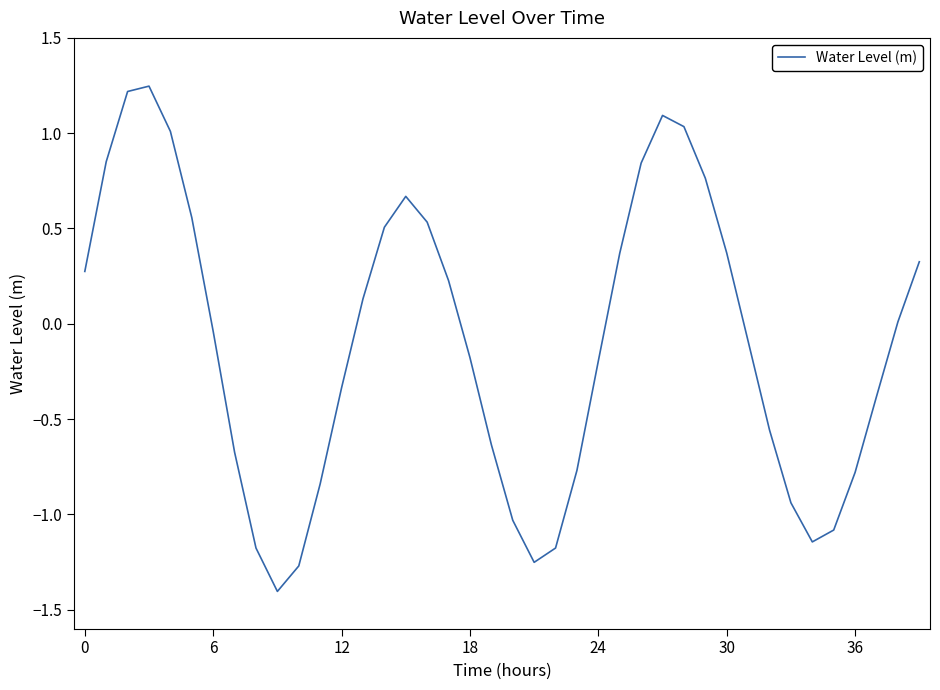

What is the smallest value displayed?

-1.4